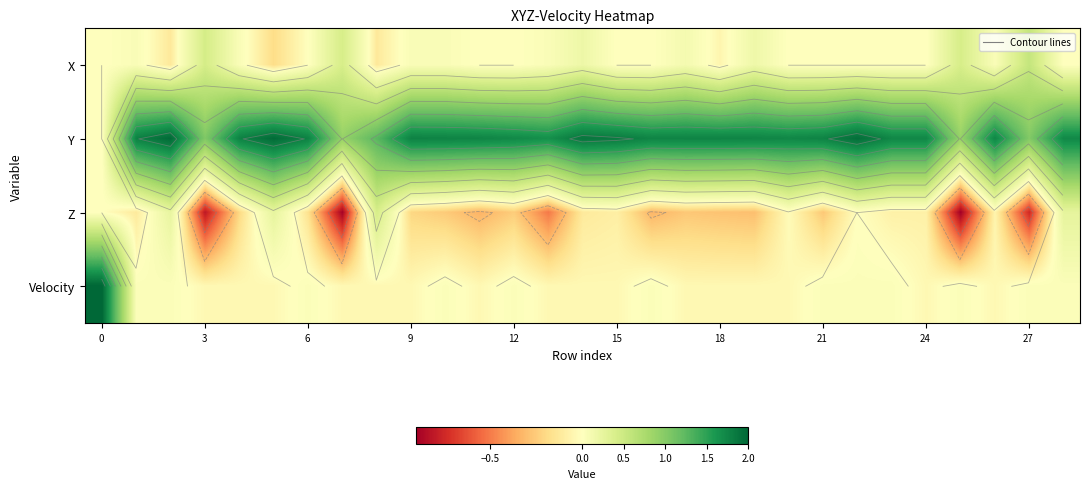

Which has a higher value, 6 or 3?

3